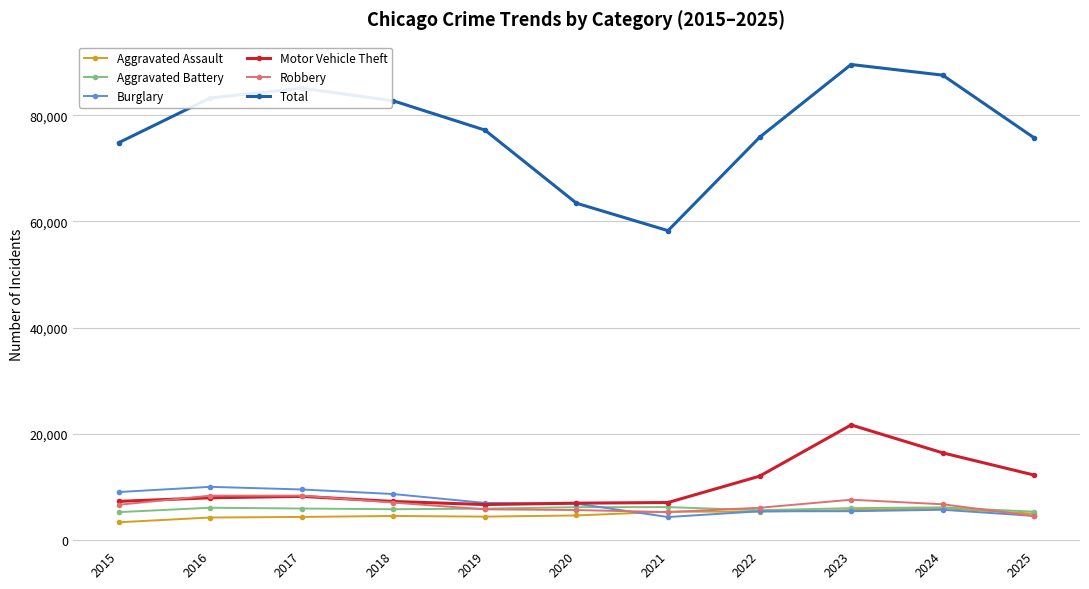

The value of Motor Vehicle Theft at 2022 is 20808. True or false?

False